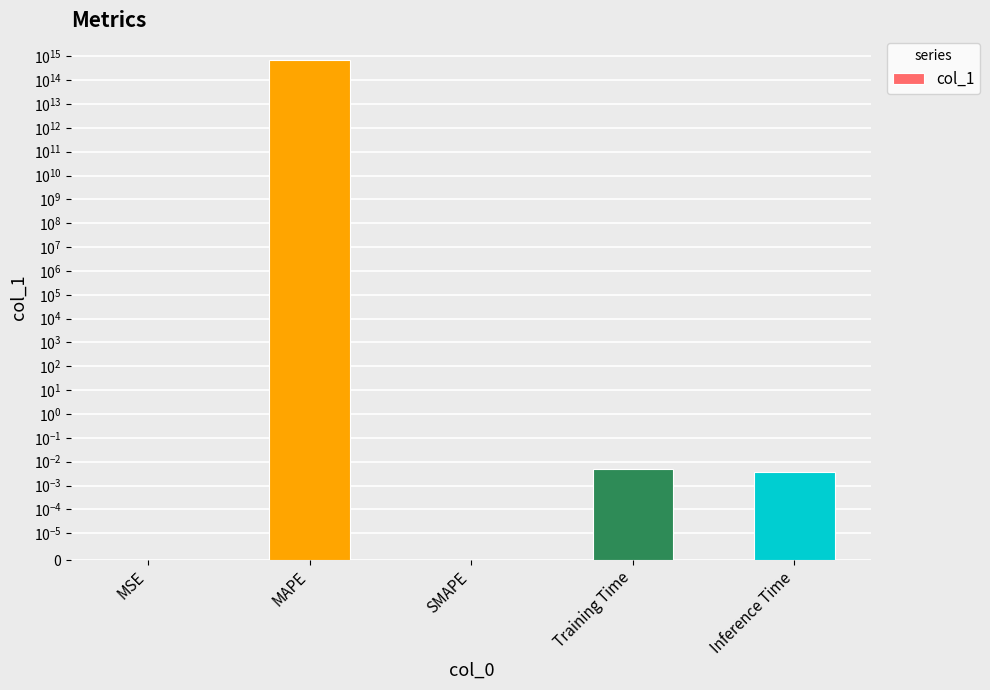

Where is the data nearest to the value 341842878248426?

MSE